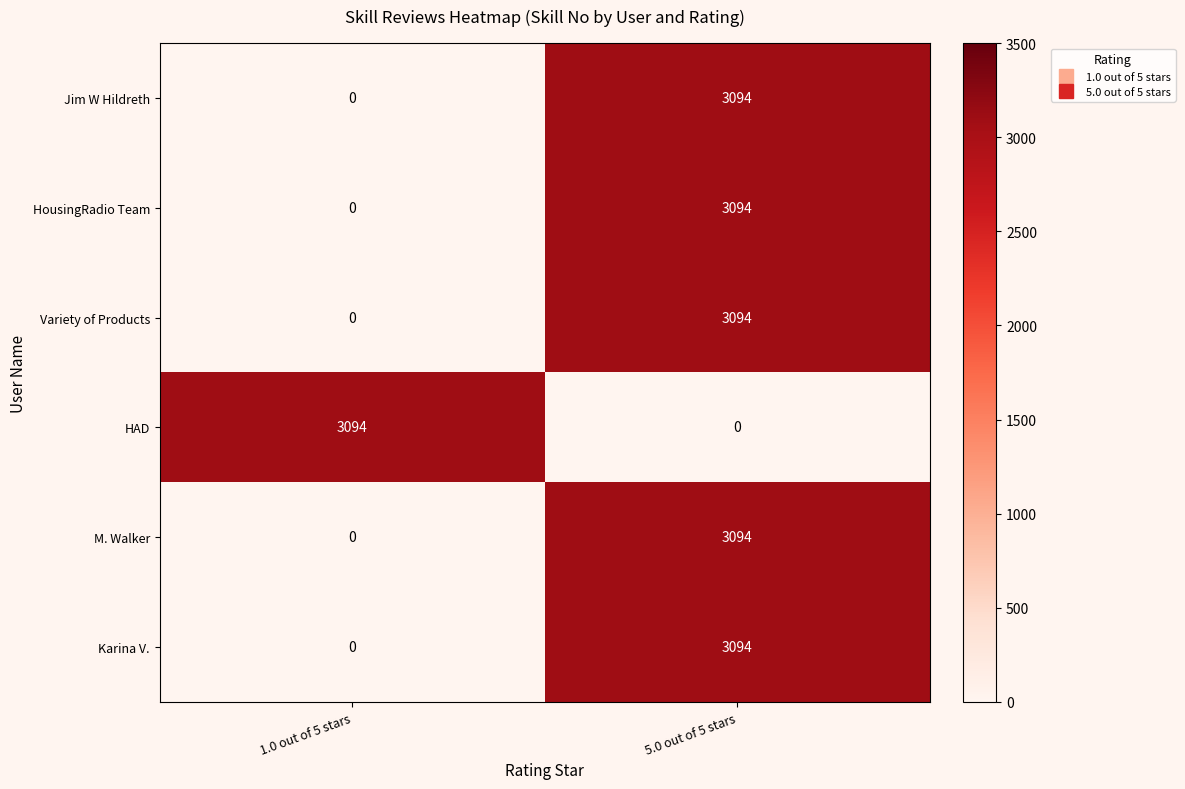

List the labels in order of M. Walker value, largest first.

5.0 out of 5 stars, 1.0 out of 5 stars